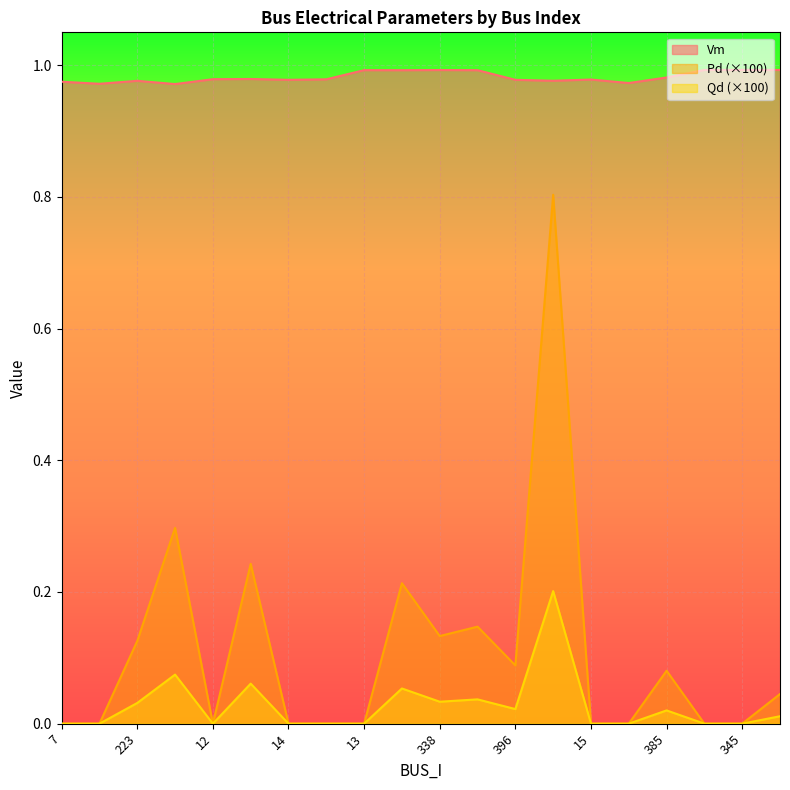

What is the label of the 18th point from the left?

16